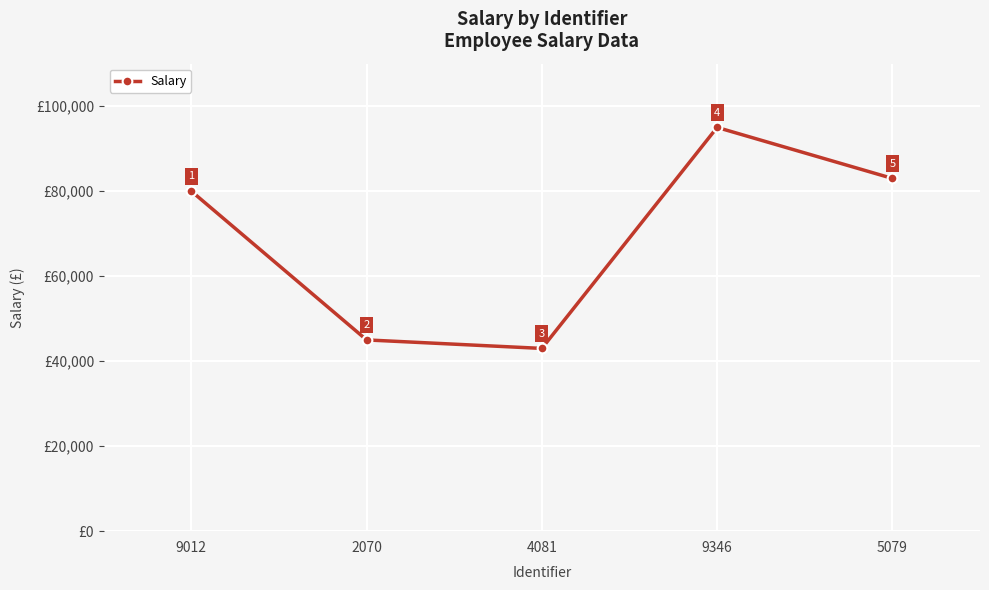

What position from the right is 4081?

3